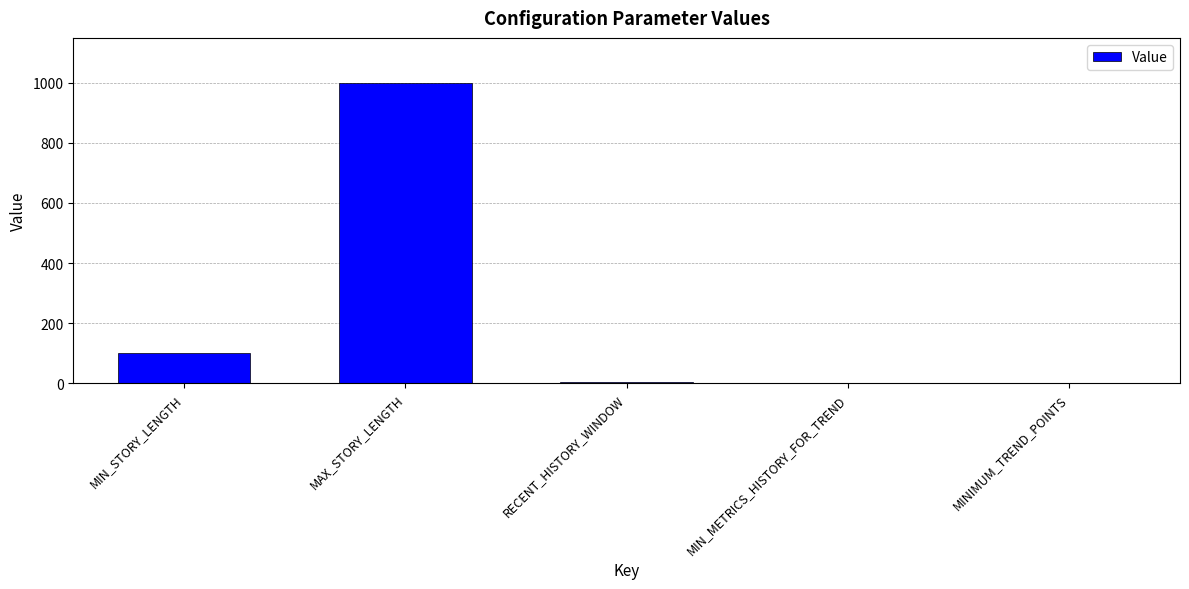

At which label does the data first exceed 3?

MIN_STORY_LENGTH